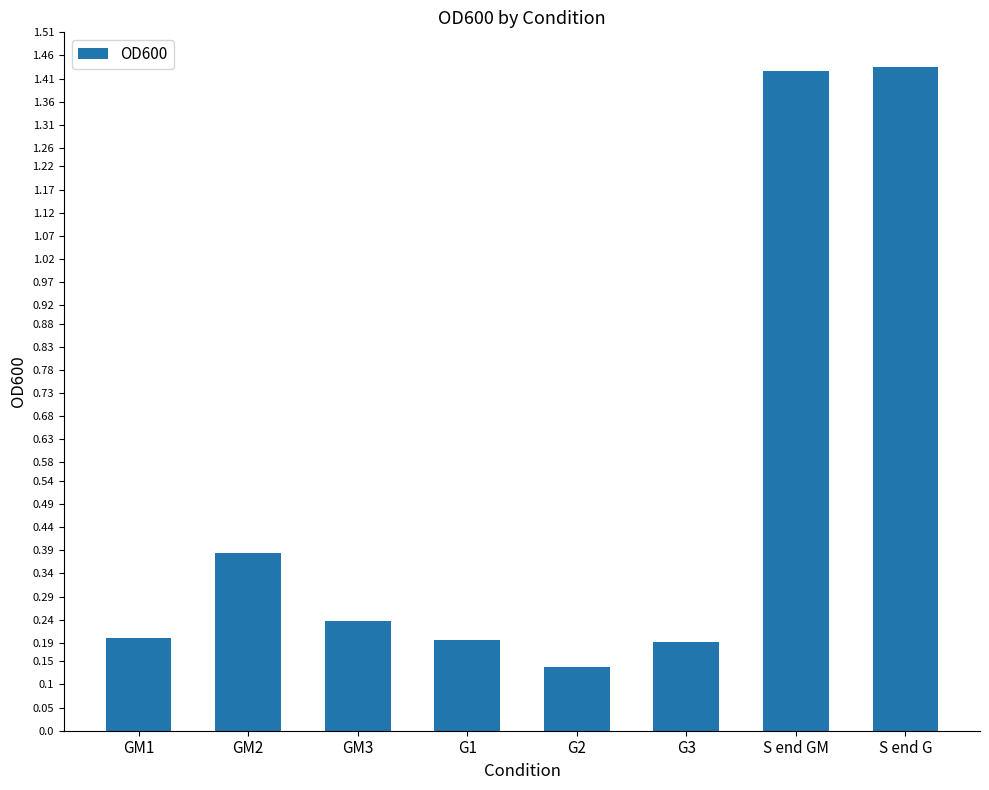

At which label is the value closest to 0?

G2